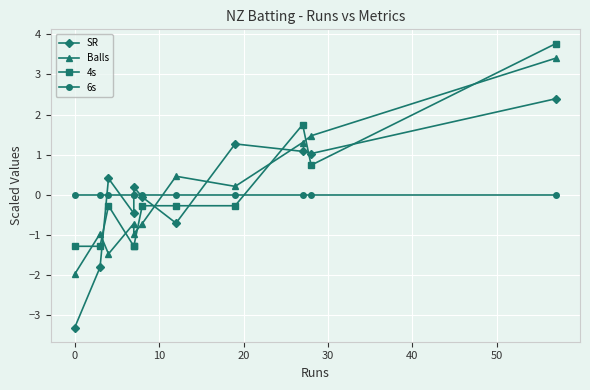

True or false: 6s and Balls intersect in this chart.

True